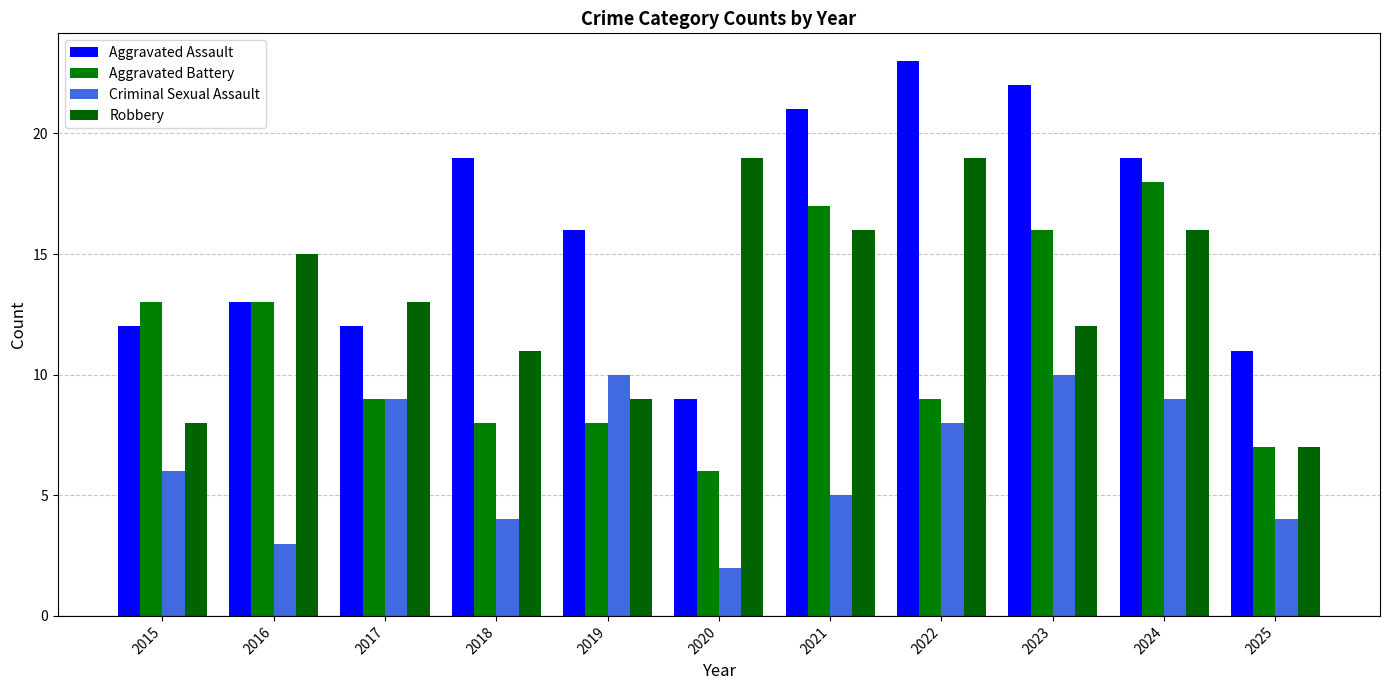

What is the sum of all Aggravated Assault values?

177